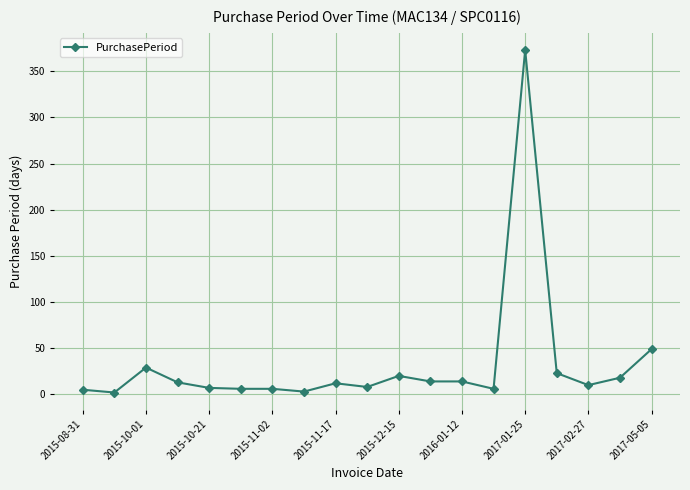

How many series are shown in this chart?

1